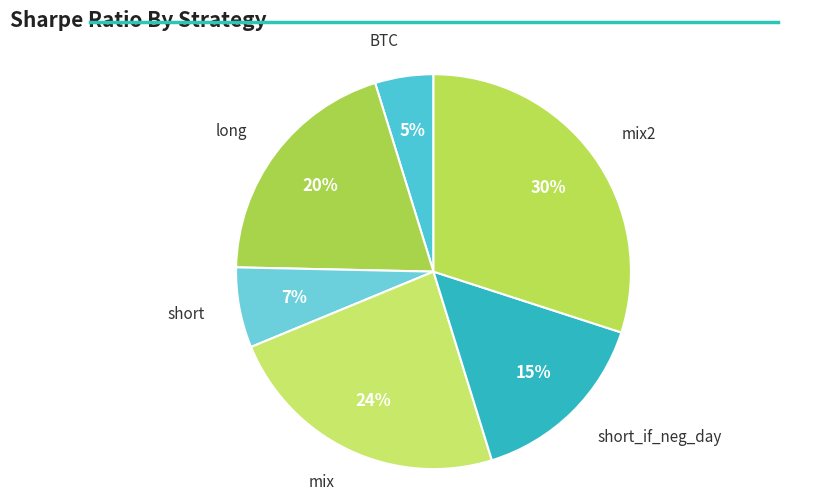

To the nearest percent, what percentage of the pie is mix2?

30%